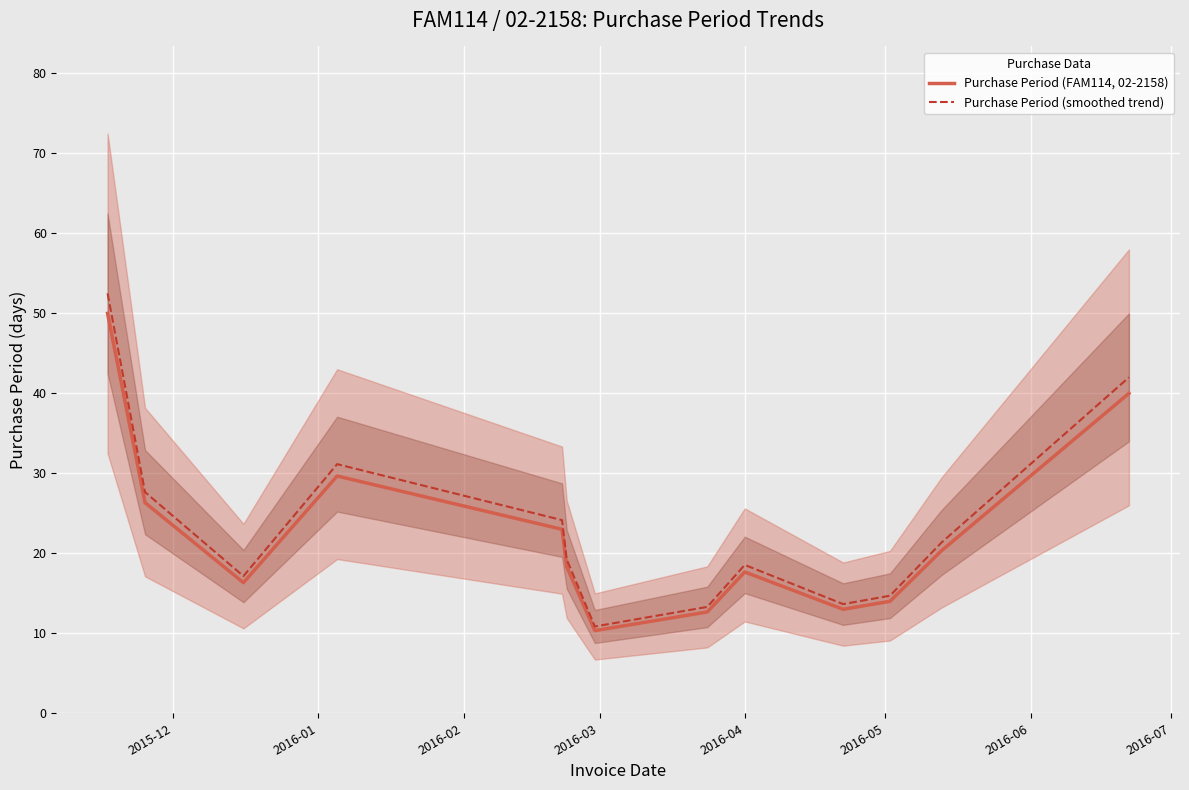

Rank the series by their average value, from highest to lowest.

Purchase Period (smoothed trend), Purchase Period (FAM114, 02-2158)